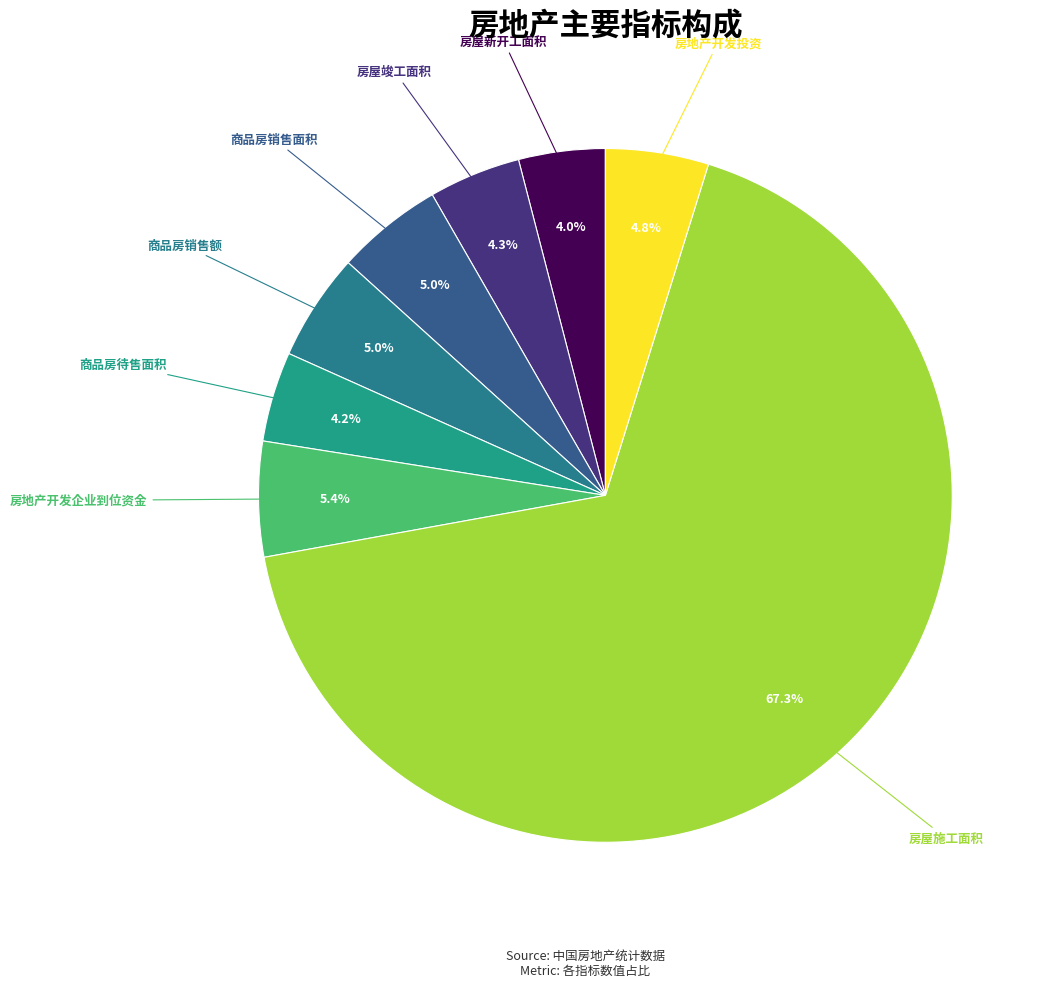

How many segments does this pie chart have?

8